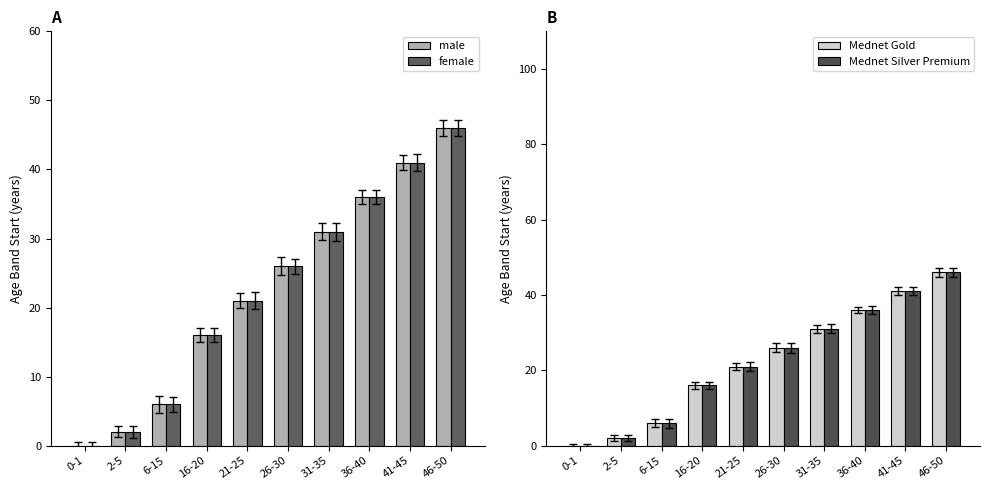

Which series has the widest spread of values?

male